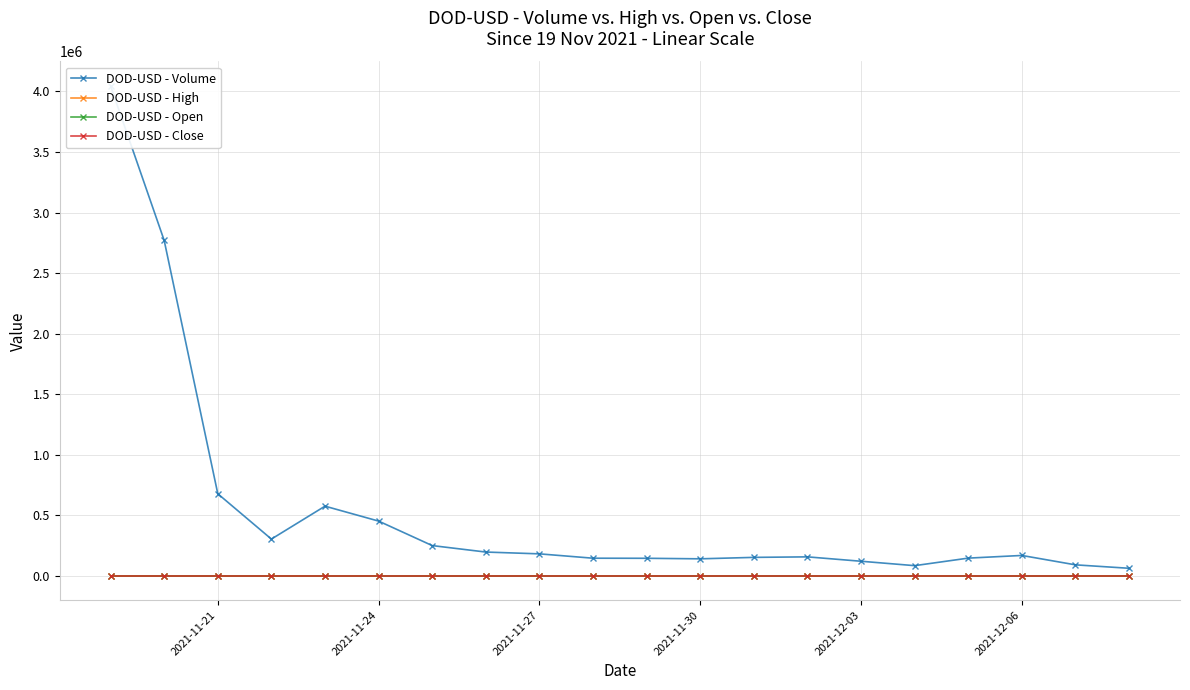

How many lines are shown in the chart?

4